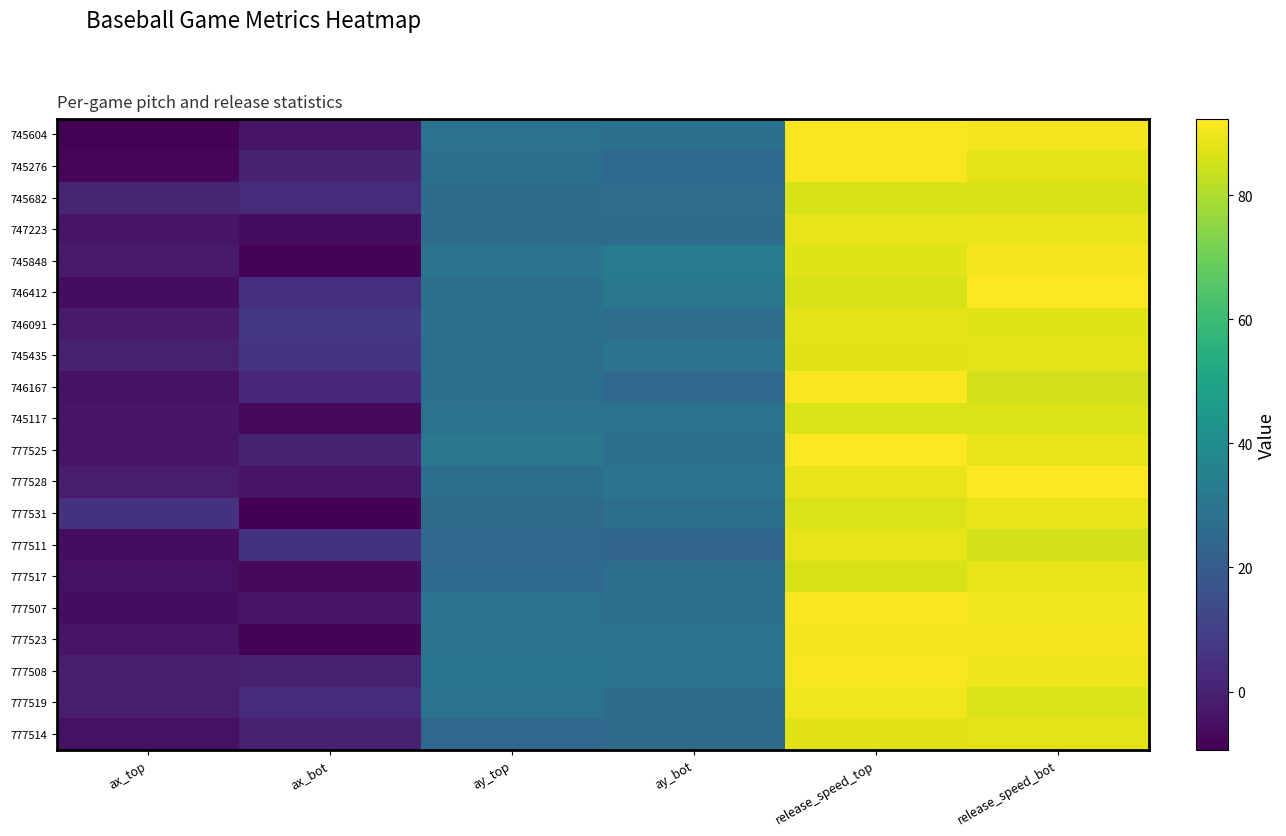

Count the number of categories in the chart.

6